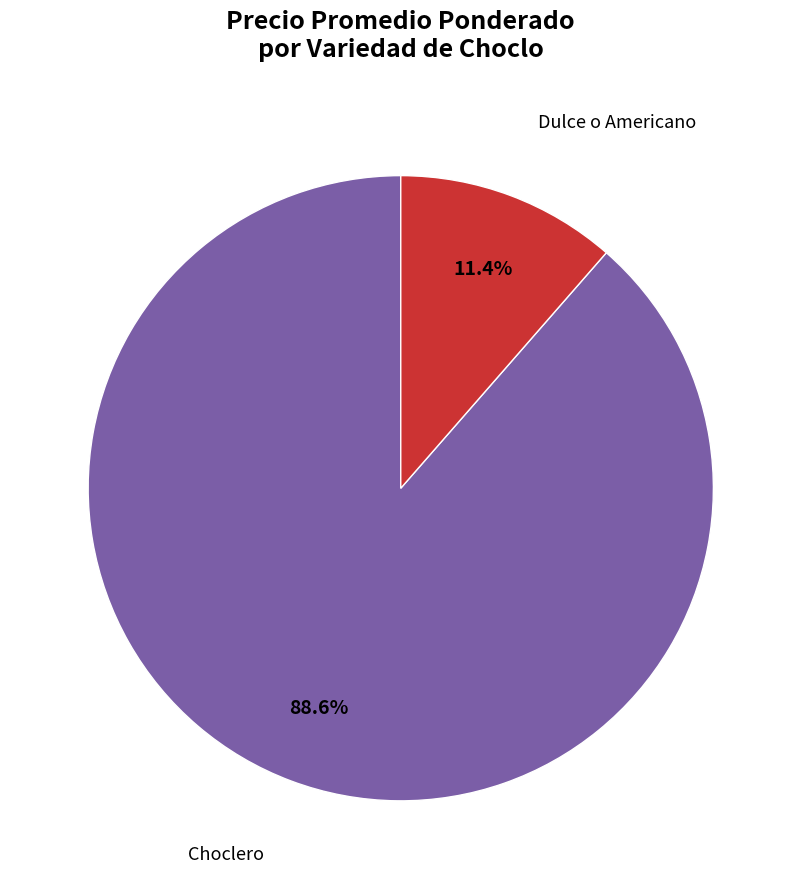

Does Choclero represent more than half of the total?

Yes